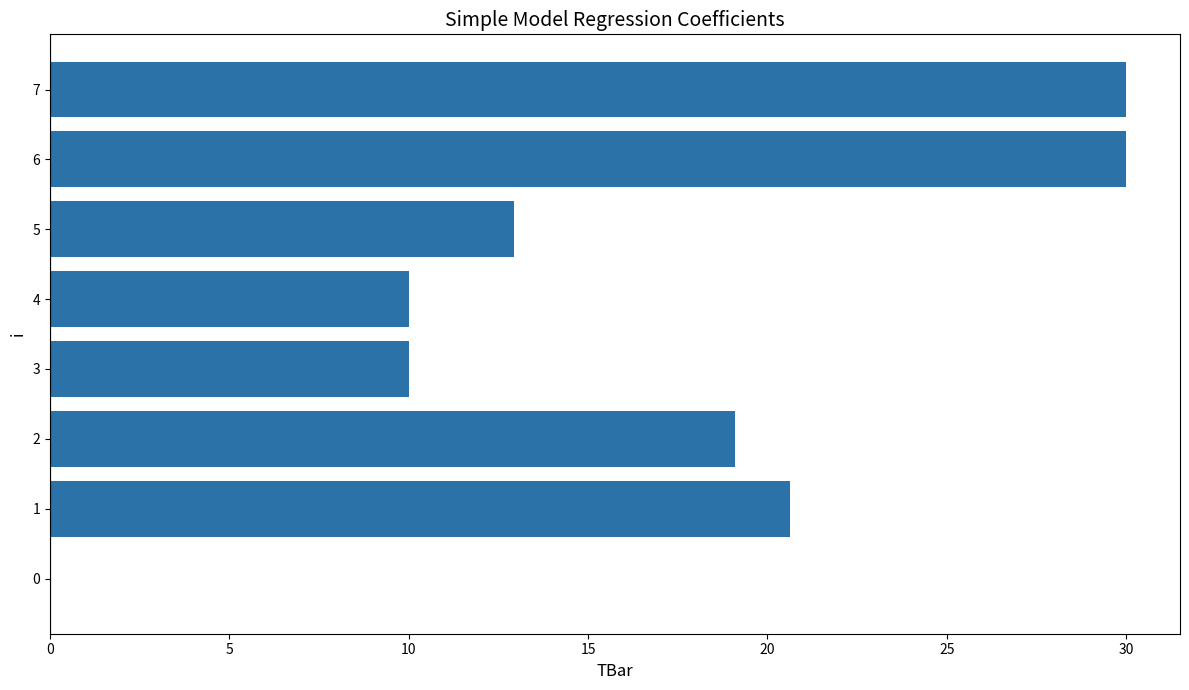

What value does the data have at 1?

20.6